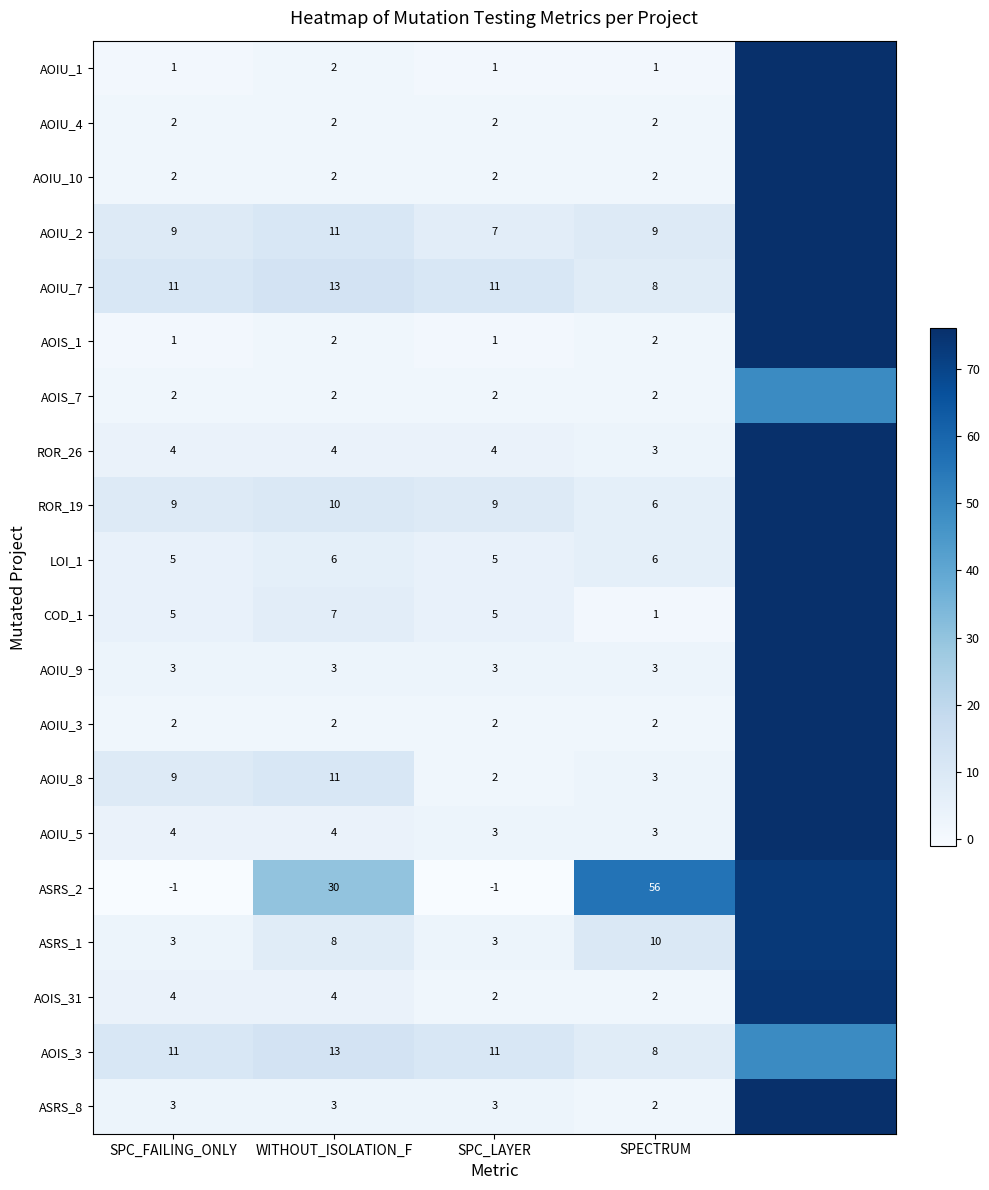

At how many categories does at least one series exceed 60?

1